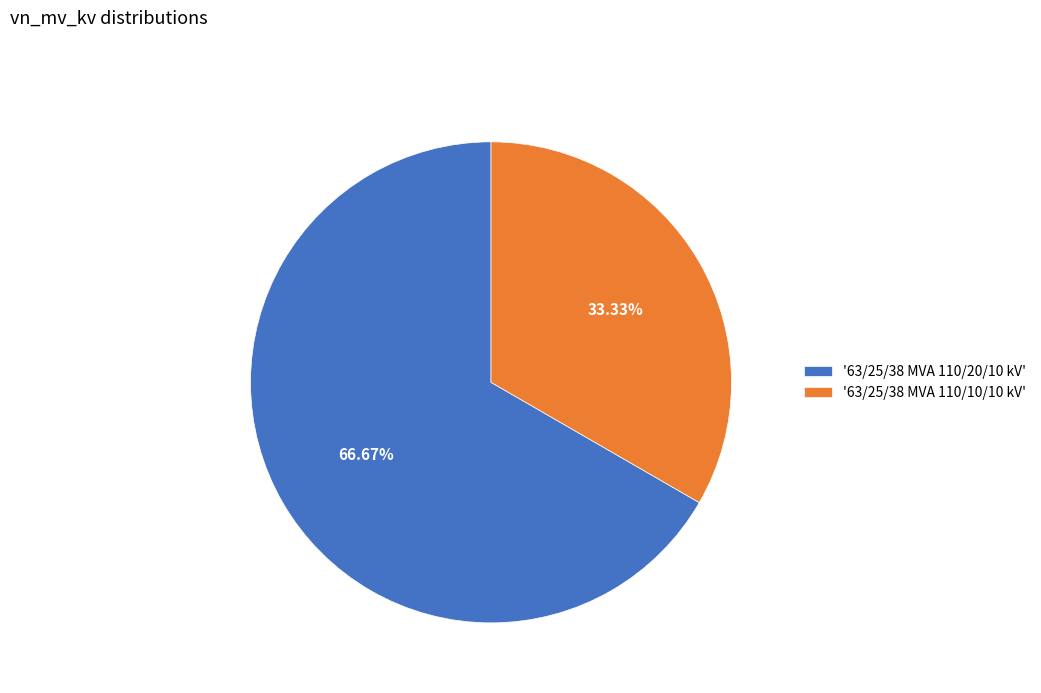

What is the majority slice?

'63/25/38 MVA 110/20/10 kV'